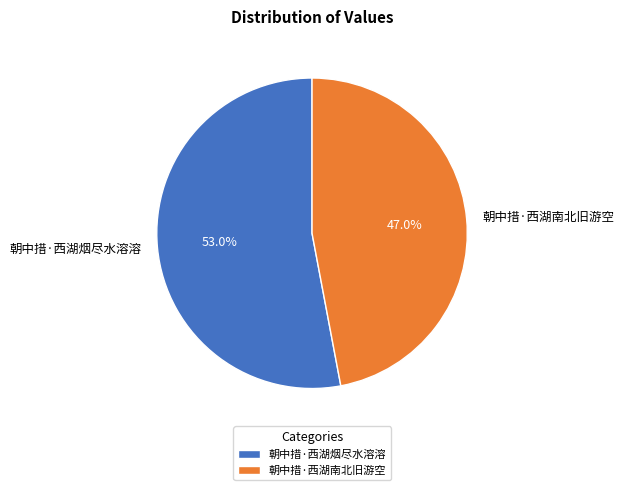

To the nearest percent, what is the average slice percentage?

50%